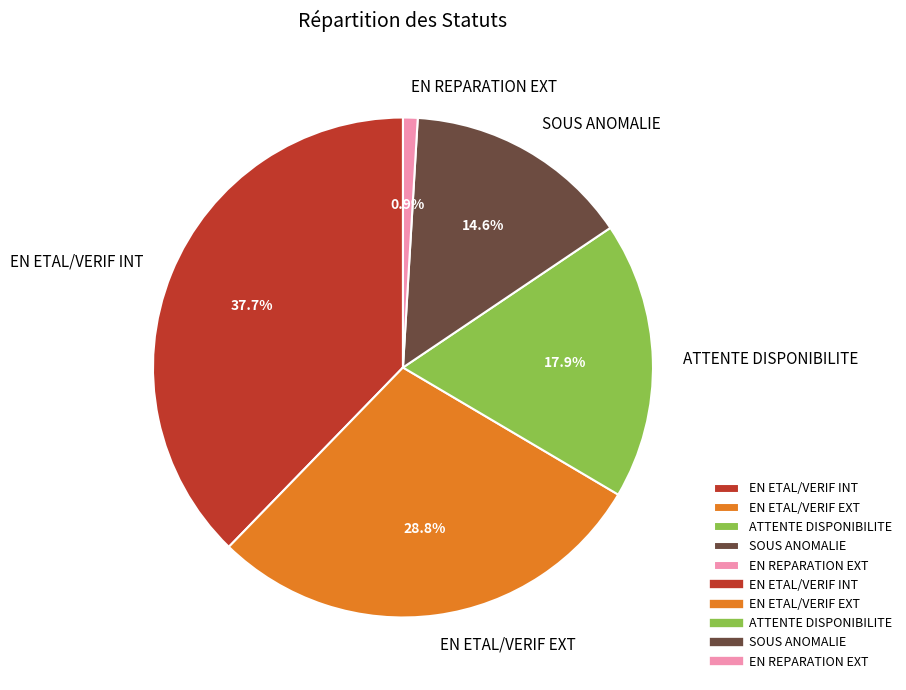

To the nearest percent, what is the average slice percentage?

20%